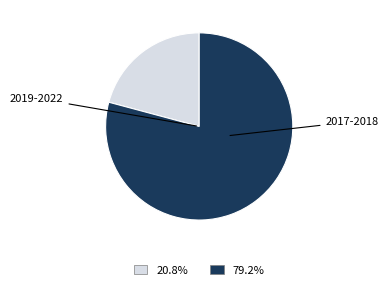

Is there any slice that represents more than half of the pie?

Yes